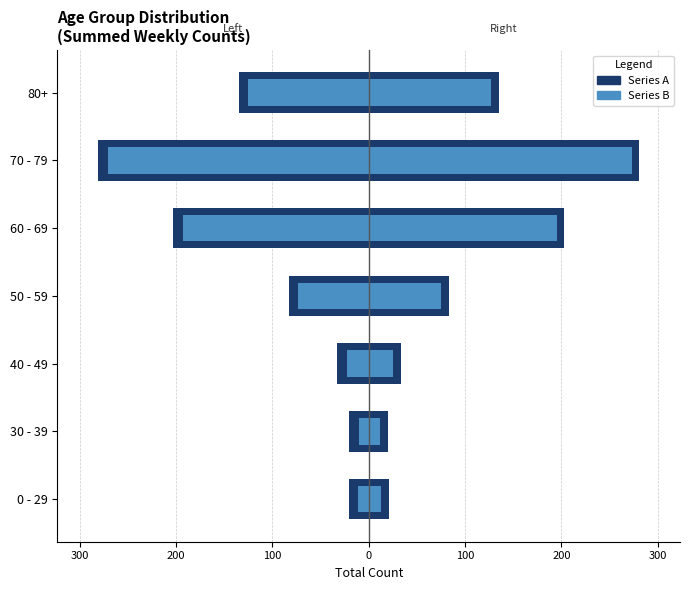

Reading left to right, what are all the values shown in this chart?

70 - 79 (left): -21	-20	-33	-83	-203	-281	-135
60 - 69 (left): -11	-10	-23	-73	-193	-271	-125
50 - 59 (right): 21	20	33	83	203	281	135
30 - 39 (right): 13	12	25	75	195	273	127